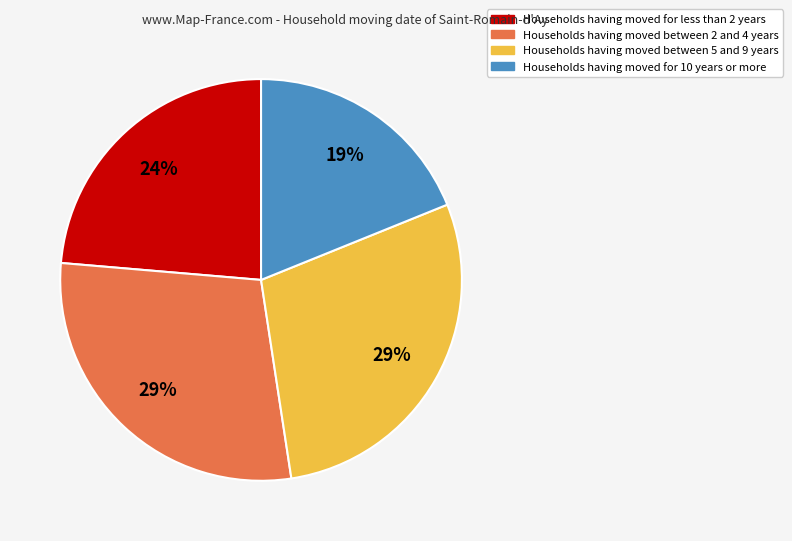

To the nearest percent, what is the average slice percentage?

25%